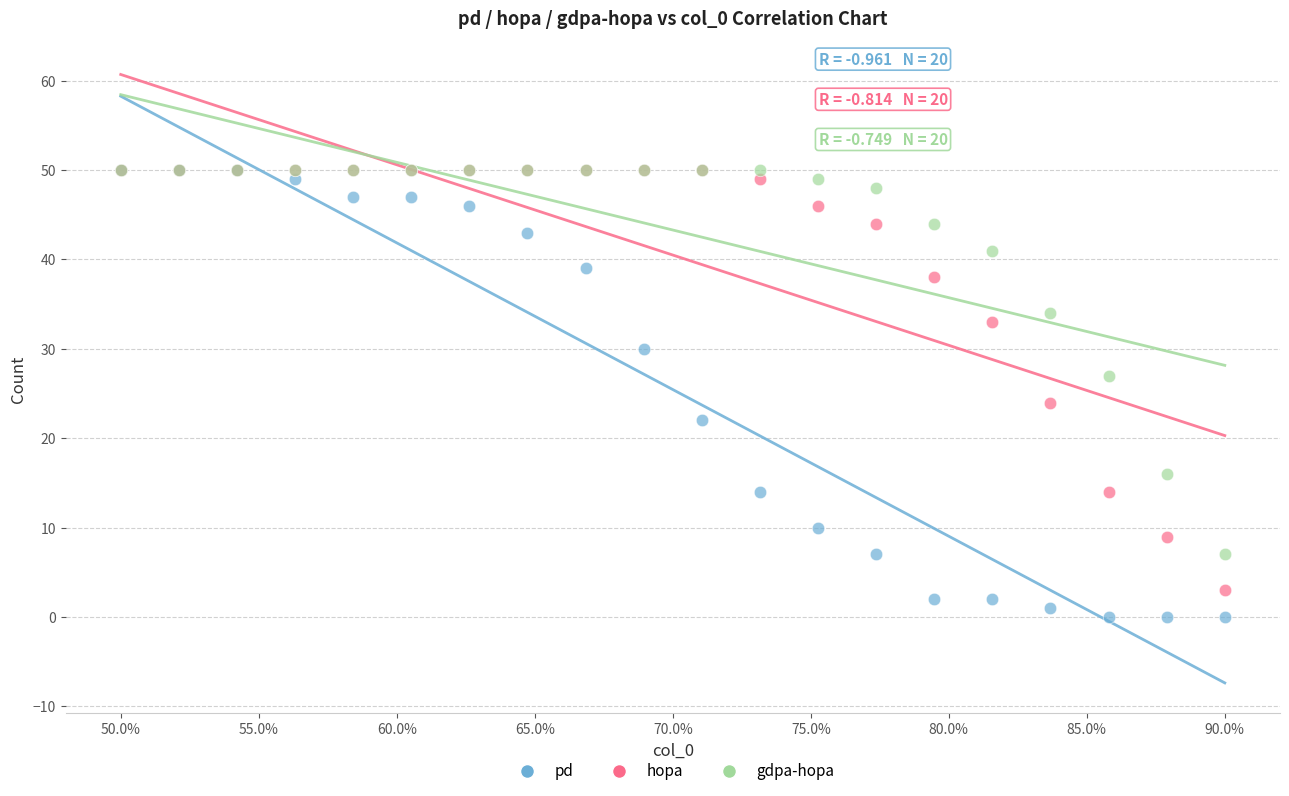

Across all series, what Y value is closest to 25?

24